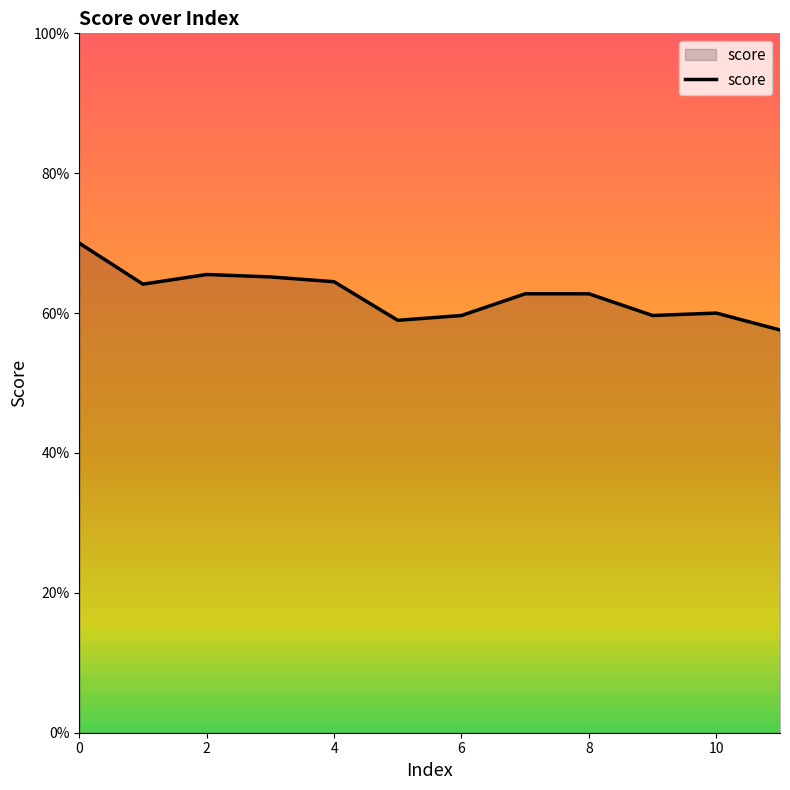

Where is the data nearest to the value 0?

11